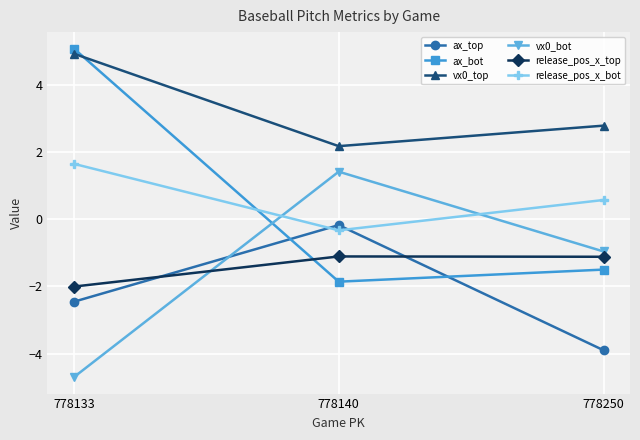

Reading right to left, transcribe all the data shown in this chart.

ax_top: 778250=-3.9	778140=-0.2	778133=-2.5
ax_bot: 778250=-1.5	778140=-1.9	778133=5.1
vx0_top: 778250=2.8	778140=2.2	778133=4.9
vx0_bot: 778250=-1.0	778140=1.4	778133=-4.7
release_pos_x_top: 778250=-1.1	778140=-1.1	778133=-2.0
release_pos_x_bot: 778250=0.6	778140=-0.3	778133=1.6